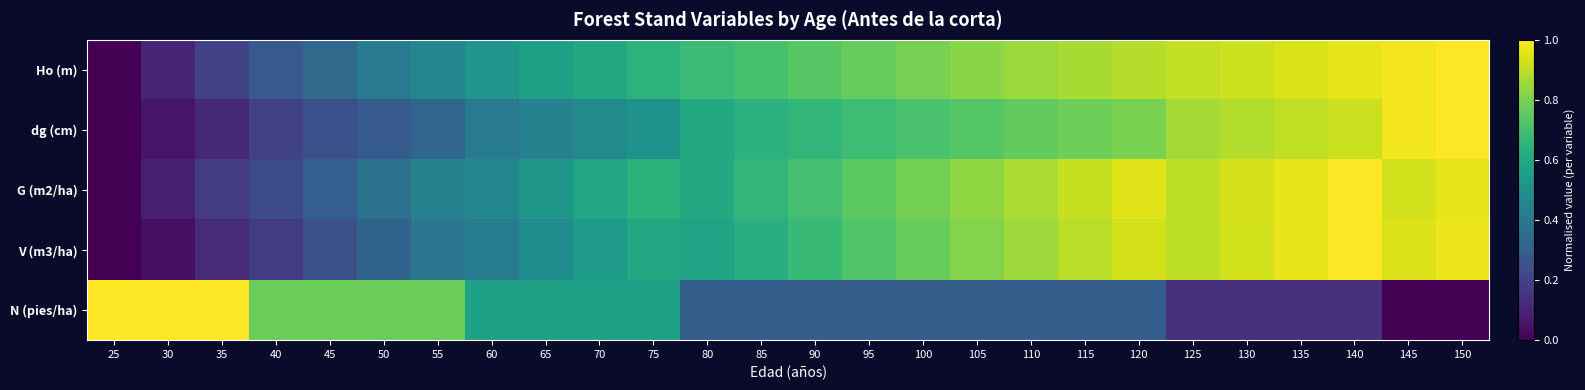

Which series has the largest range (max minus min)?

N (pies/ha)